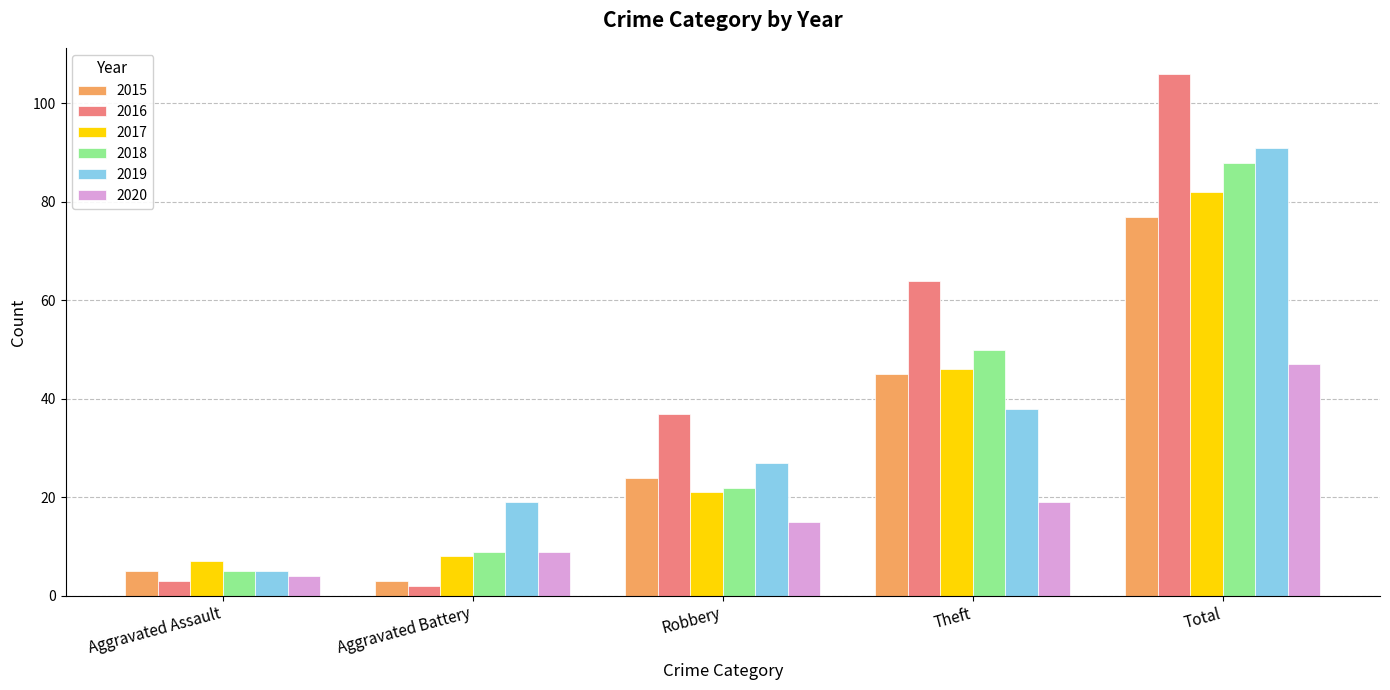

Between Aggravated Assault and Total, which series saw the biggest shift?

2016